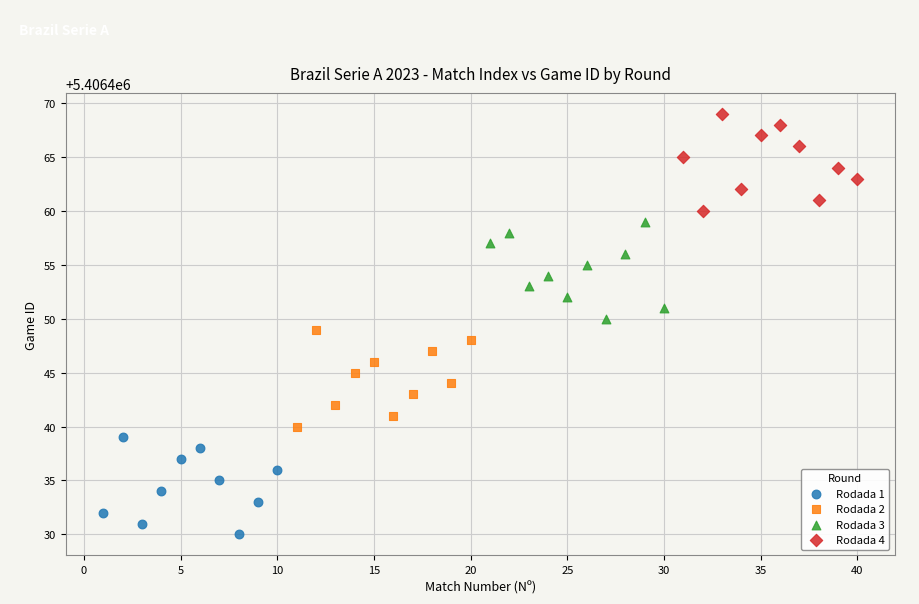

Which series contains the lowest Y value?

Rodada 1